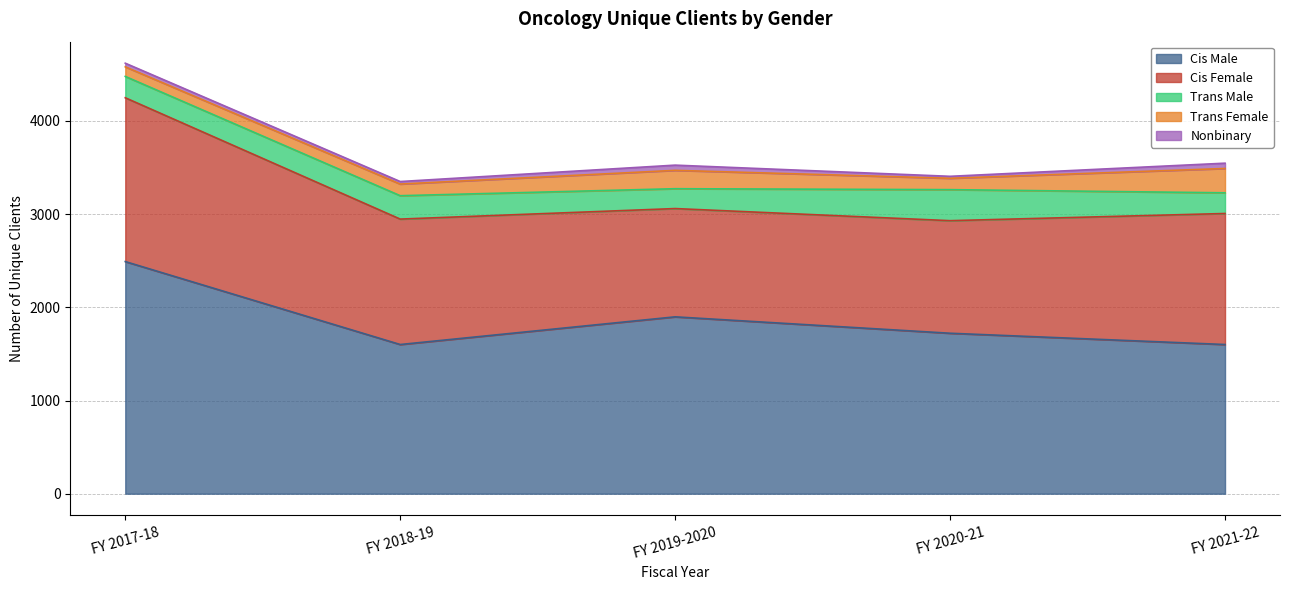

Does the chart display data point markers on the line(s)?

No